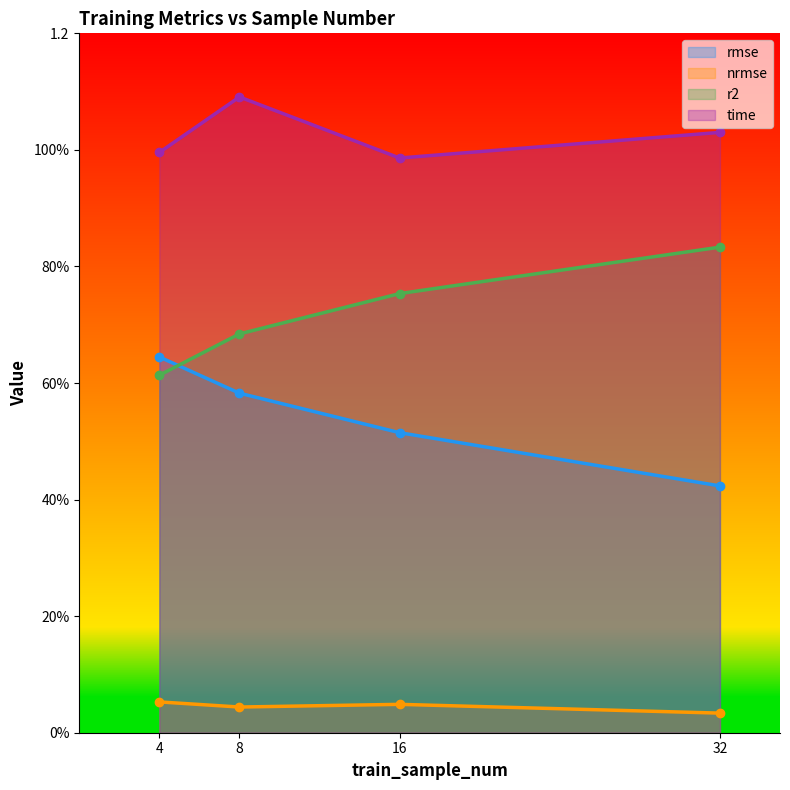

What are all the series names shown in the legend?

rmse, nrmse, r2, time